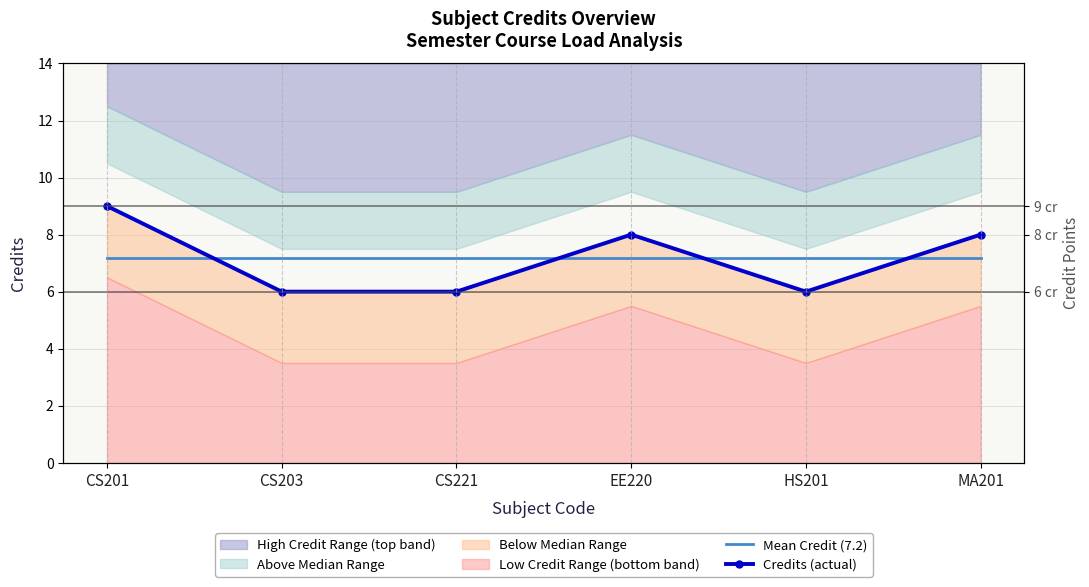

Which label corresponds to the smallest value in the chart?

CS203